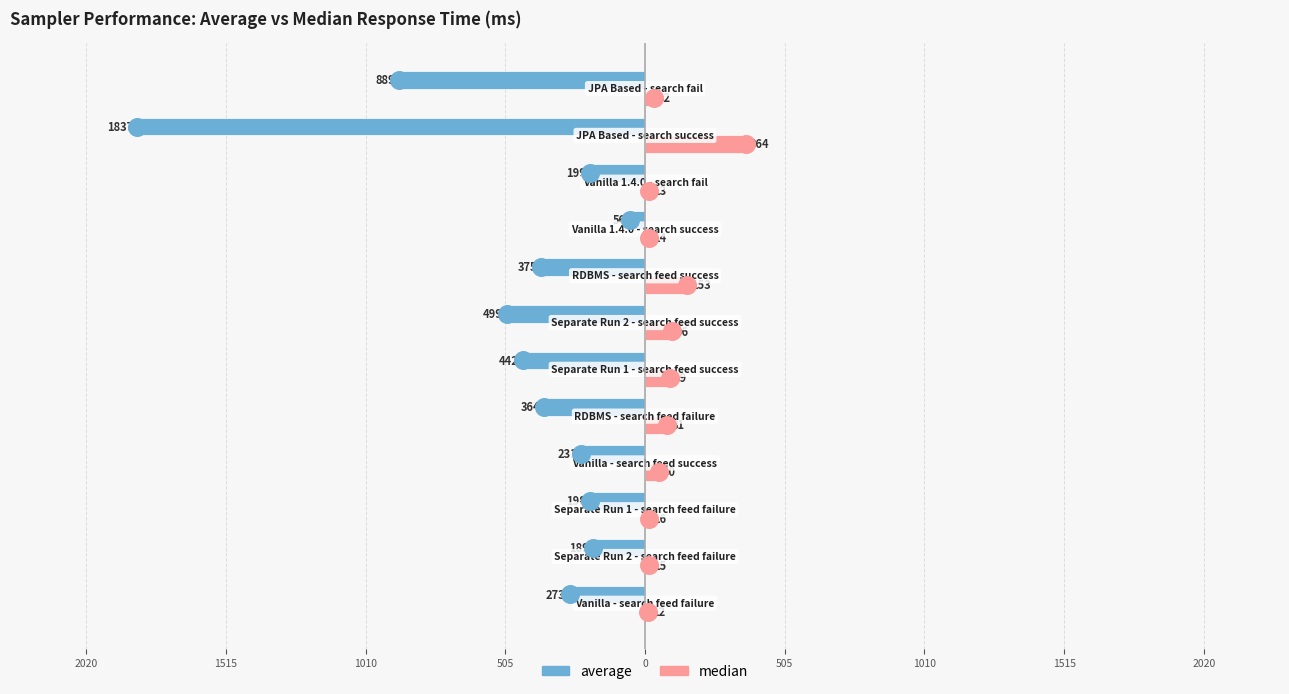

What are all the series names shown in the legend?

average, median